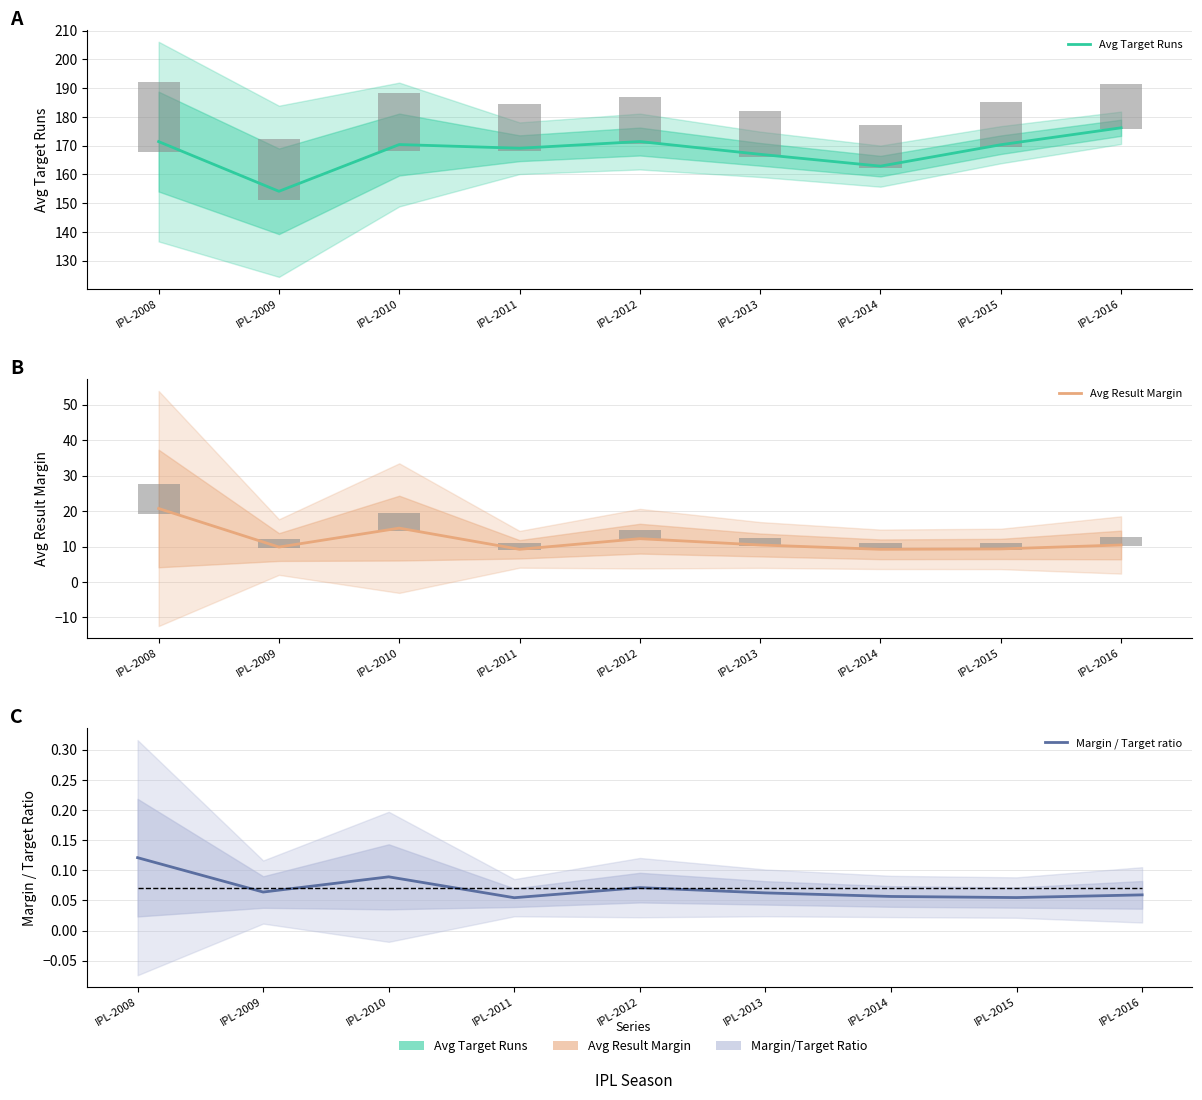

True or false: Avg Target Runs has a value of 169.1 at IPL-2011.

True